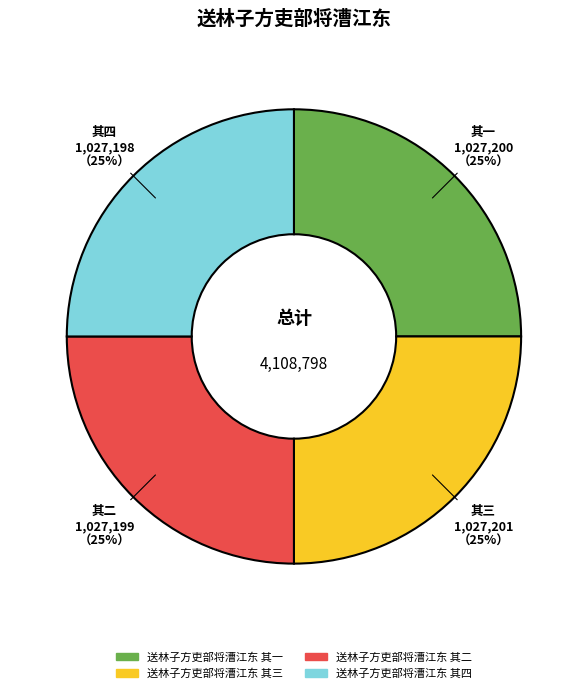

What is the ratio of the value at 送林子方吏部将漕江东 其二 to the value at 送林子方吏部将漕江东 其三?

1.0